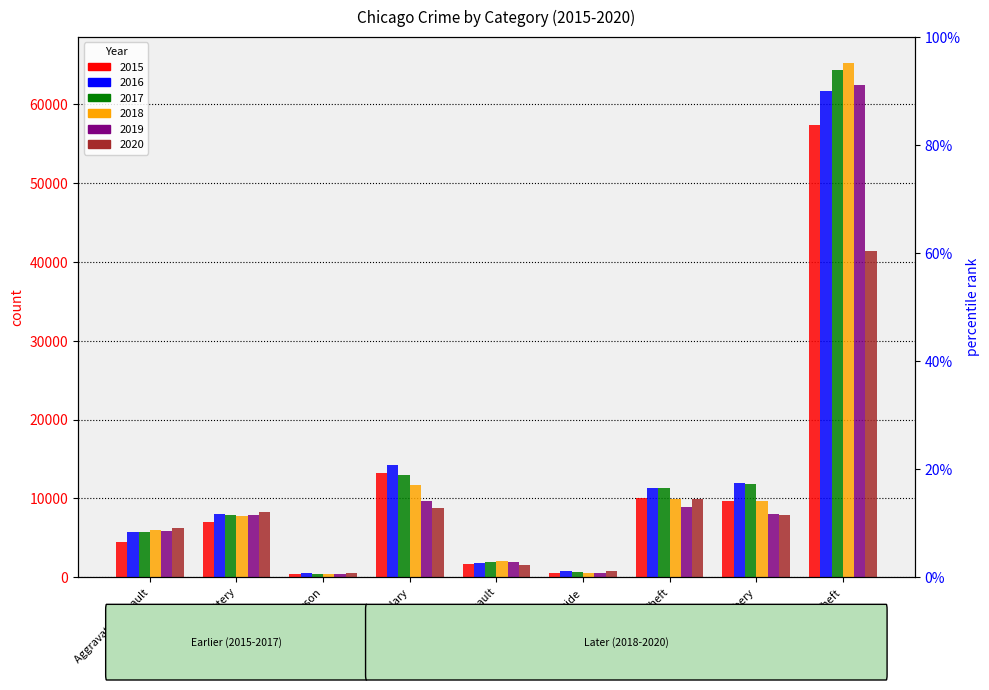

What are all the series names shown in the legend?

2015, 2016, 2017, 2018, 2019, 2020